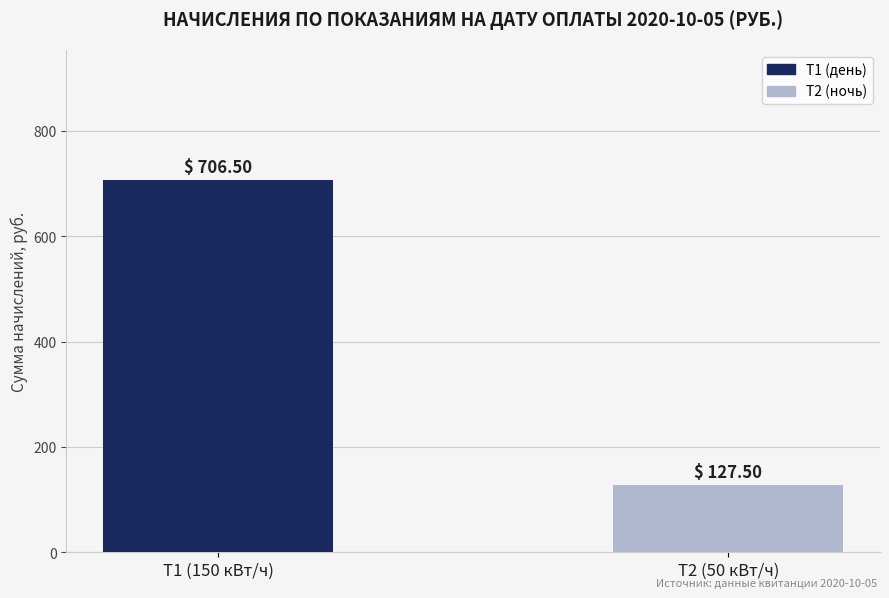

What is the difference between the maximum and minimum values?

579.0